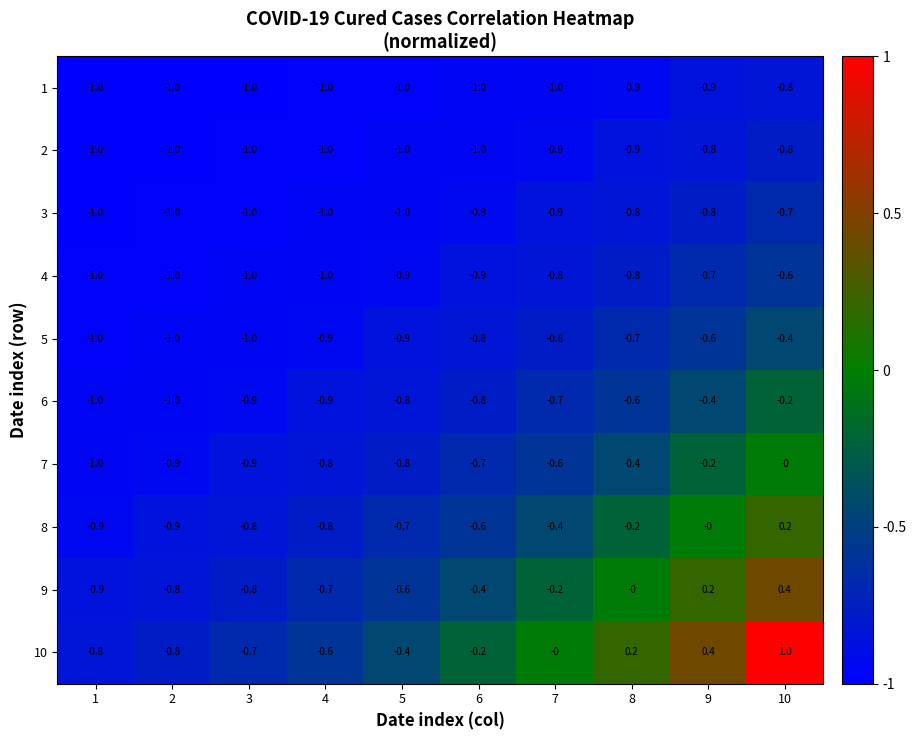

True or false: 6 has a value of -0.8 at 6.

True